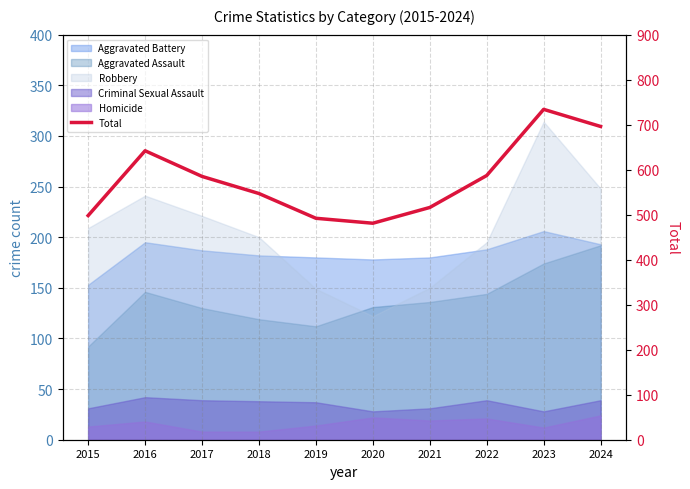

How many interior local peaks (higher than both neighbors) does the data have?

2